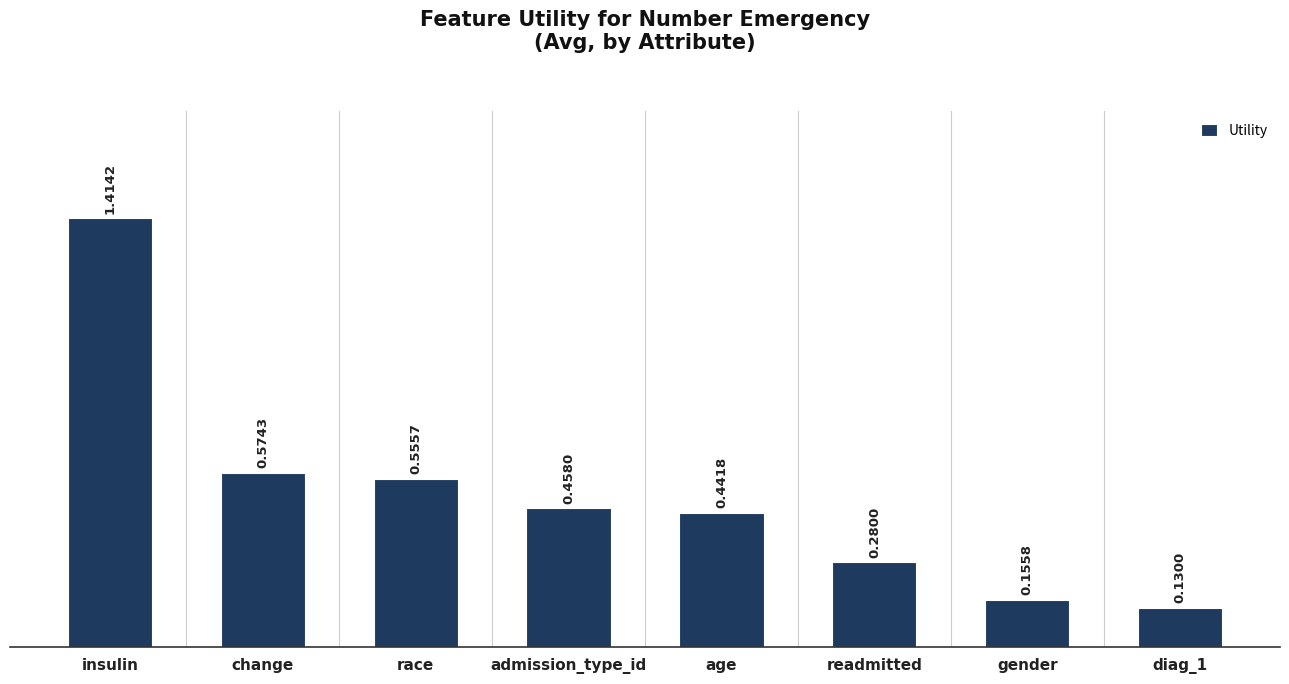

What is the sum of the values at age and readmitted?

0.7